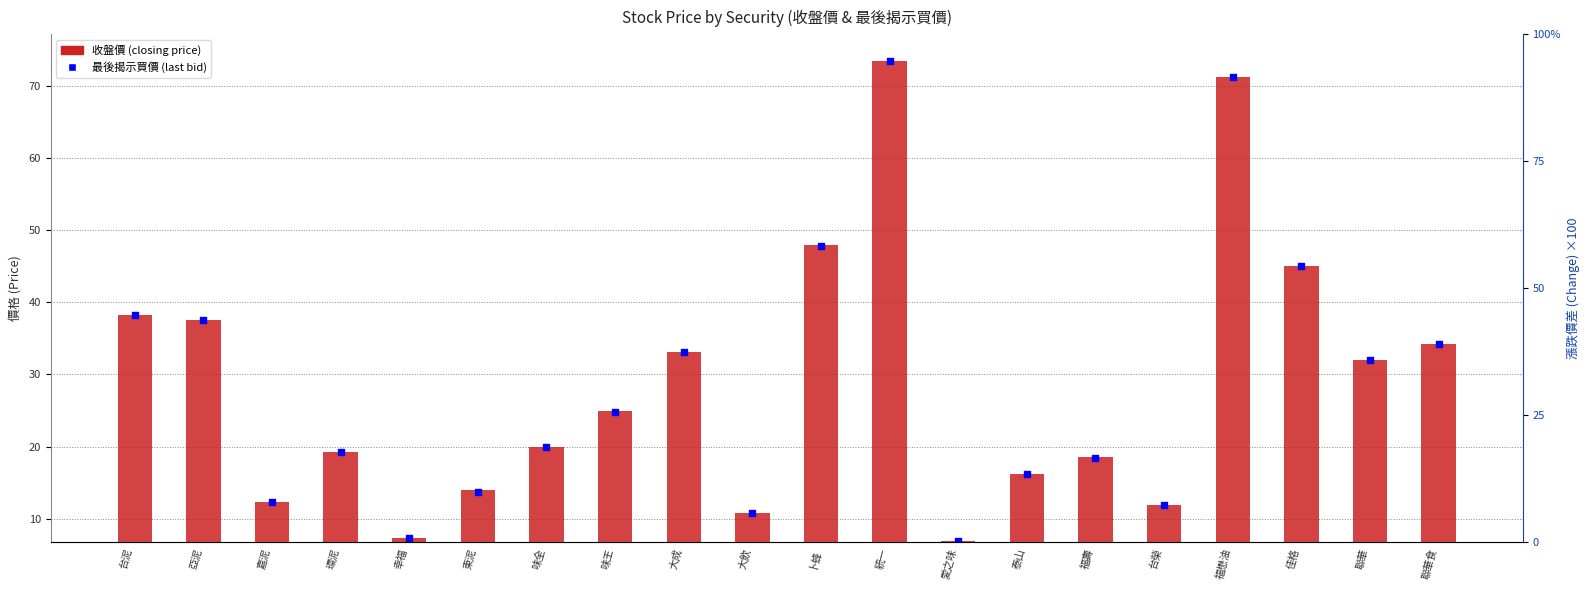

Is the value of 收盤價 (closing) at 台泥 greater than the value of 最後揭示買價 (last bid) at 福壽?

Yes